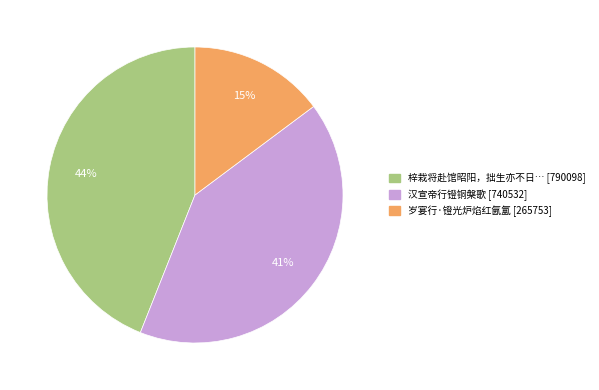

Between 岁宴行·镫光炉焰红氤氲 [265753] and 梓栽将赴馆昭阳，拙生亦不日… [790098], which is larger?

梓栽将赴馆昭阳，拙生亦不日… [790098]